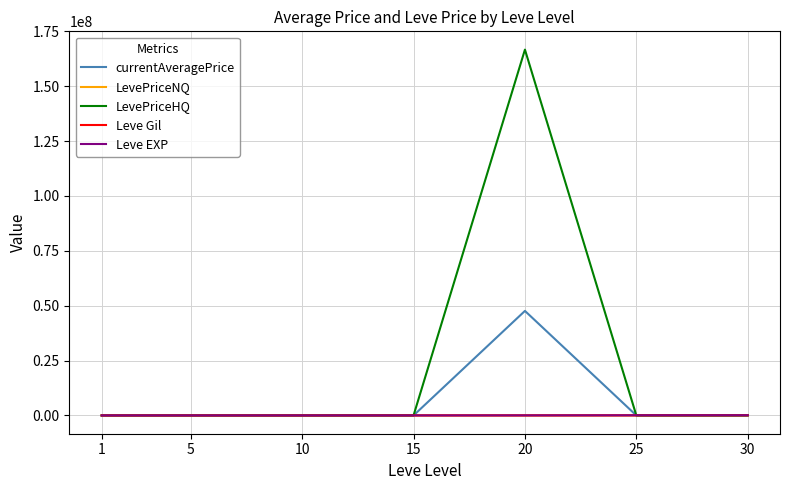

What is the sum of the LevePriceHQ values at 15 and 1?

18515.8